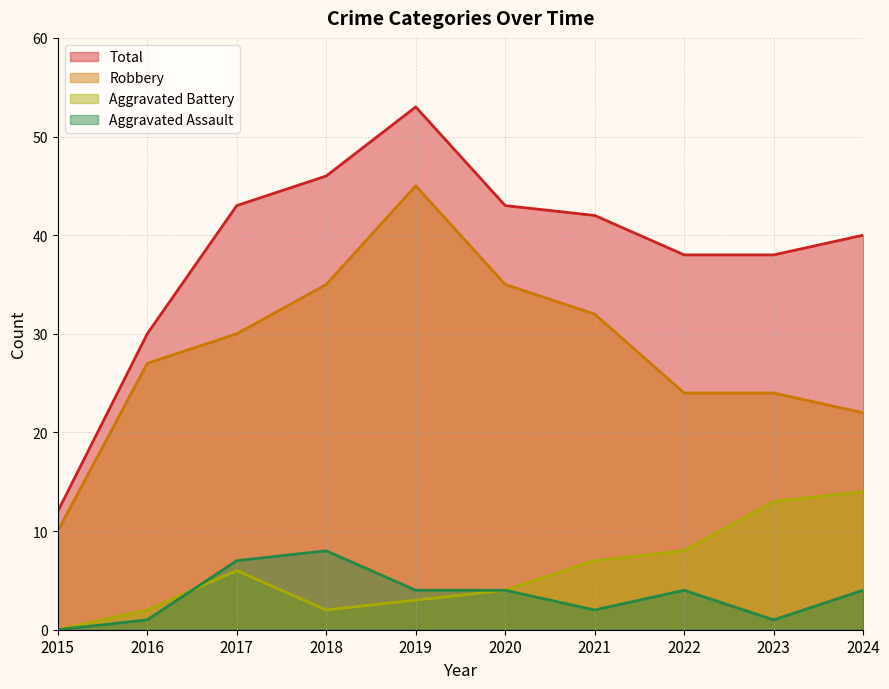

Rank the categories by Aggravated Battery value from highest to lowest.

2024, 2023, 2022, 2021, 2017, 2020, 2019, 2016, 2018, 2015